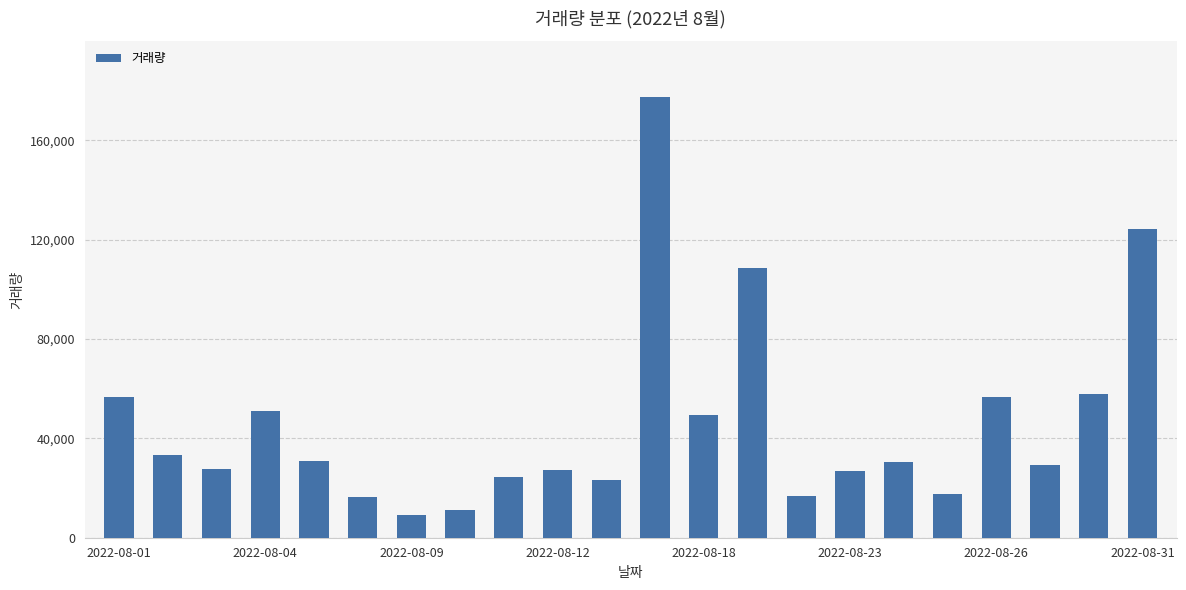

What is the minimum value shown in the chart?

9210